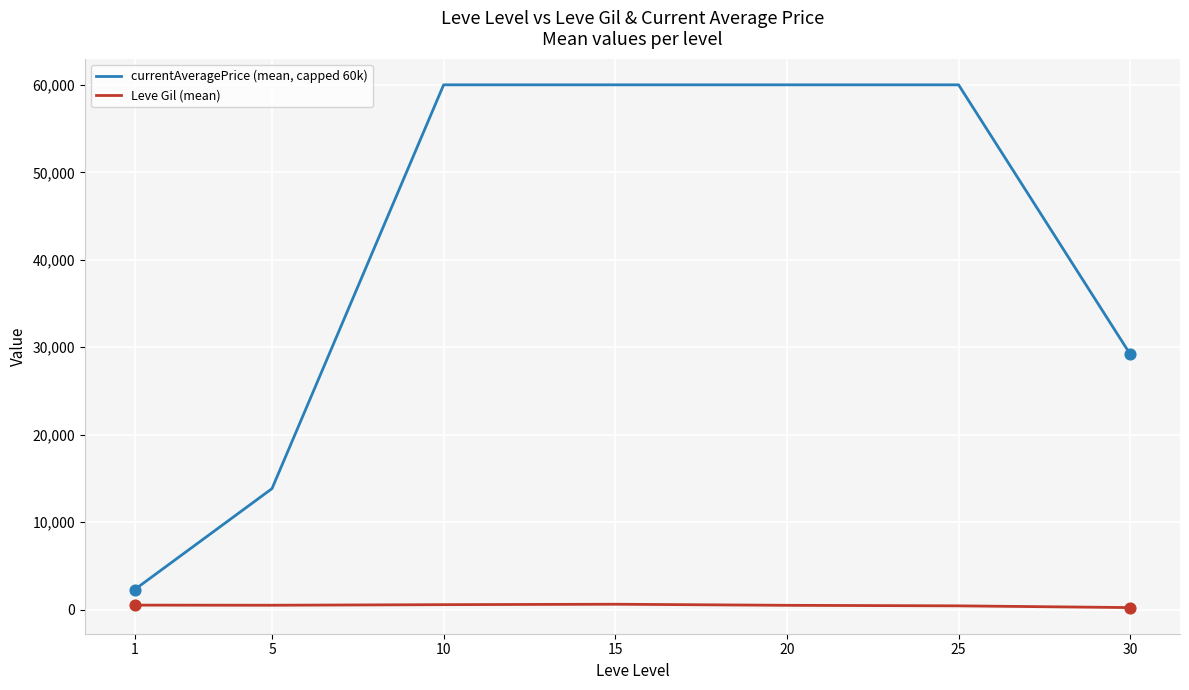

What are all the series names shown in the legend?

currentAveragePrice (mean, capped 60k), Leve Gil (mean)